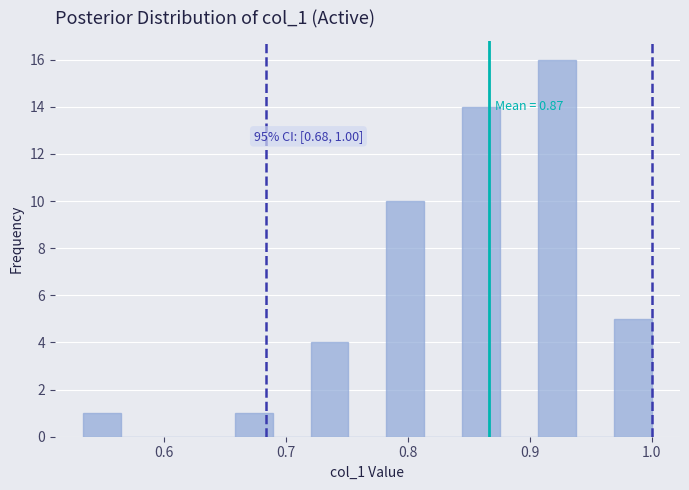

Around what value on the x-axis is the tallest bar? Give the approximate position of its centre, as read against the axis.

0.92